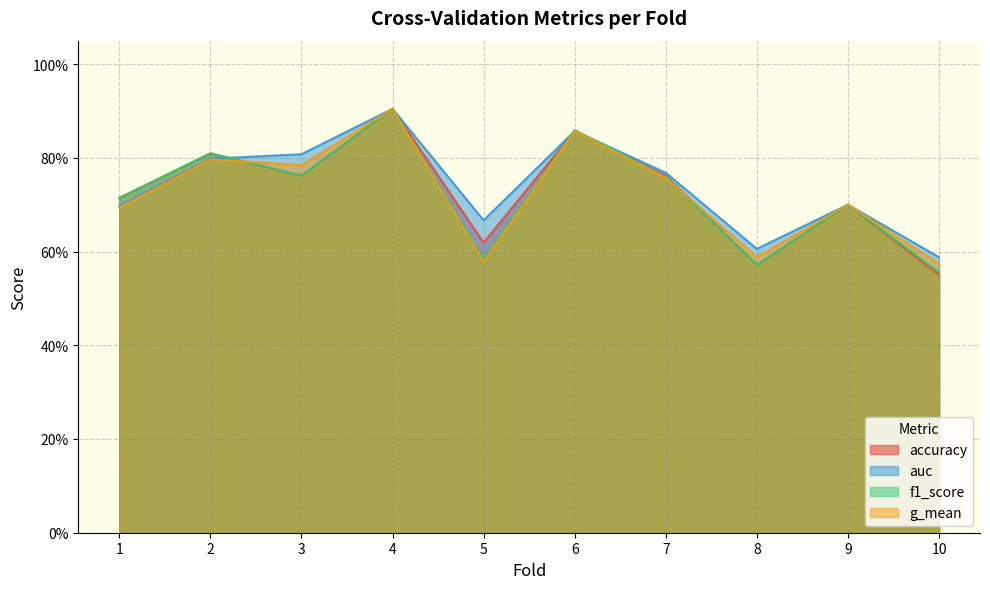

What are all the series names shown in the legend?

accuracy, auc, f1_score, g_mean